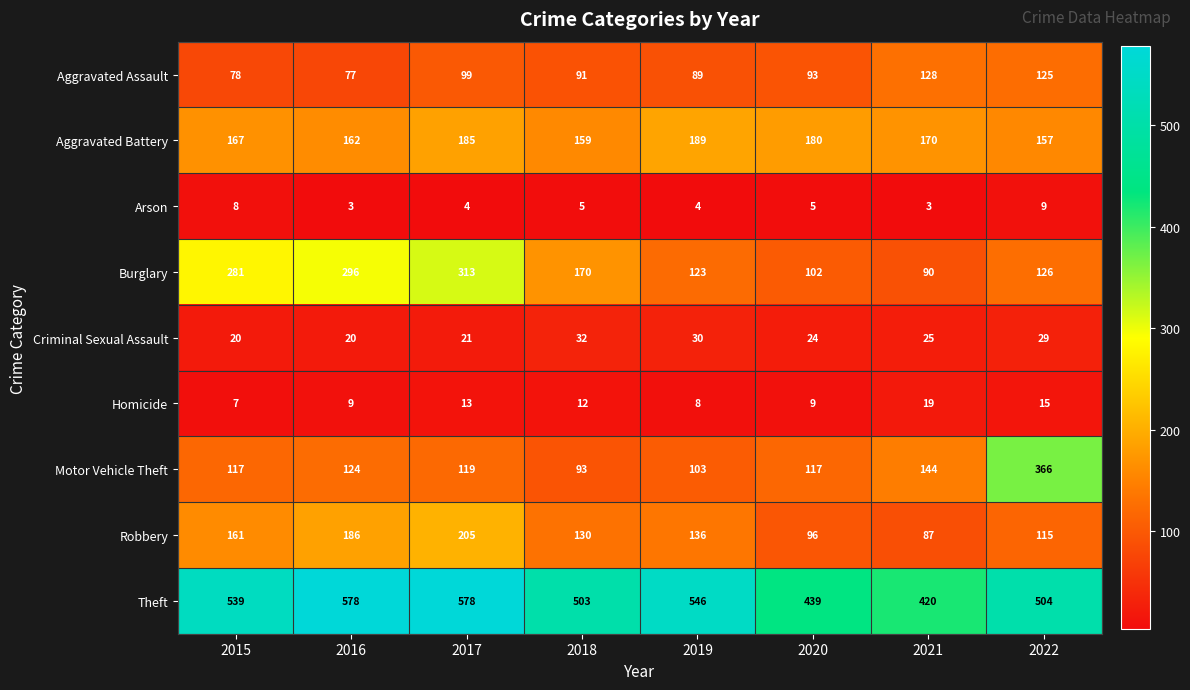

The Criminal Sexual Assault series shows 20 at 2016. True or false?

True